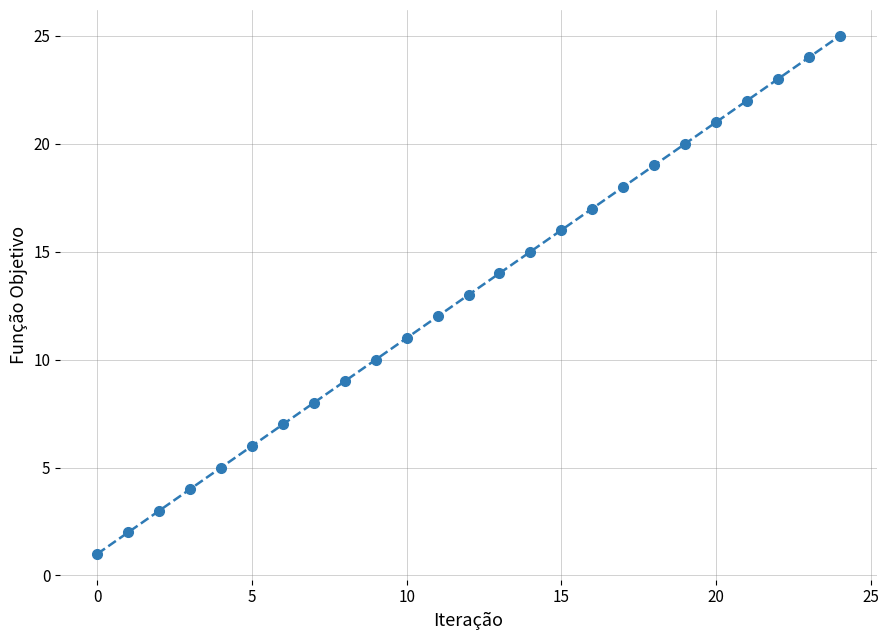

What is the minimum value shown in the chart?

1